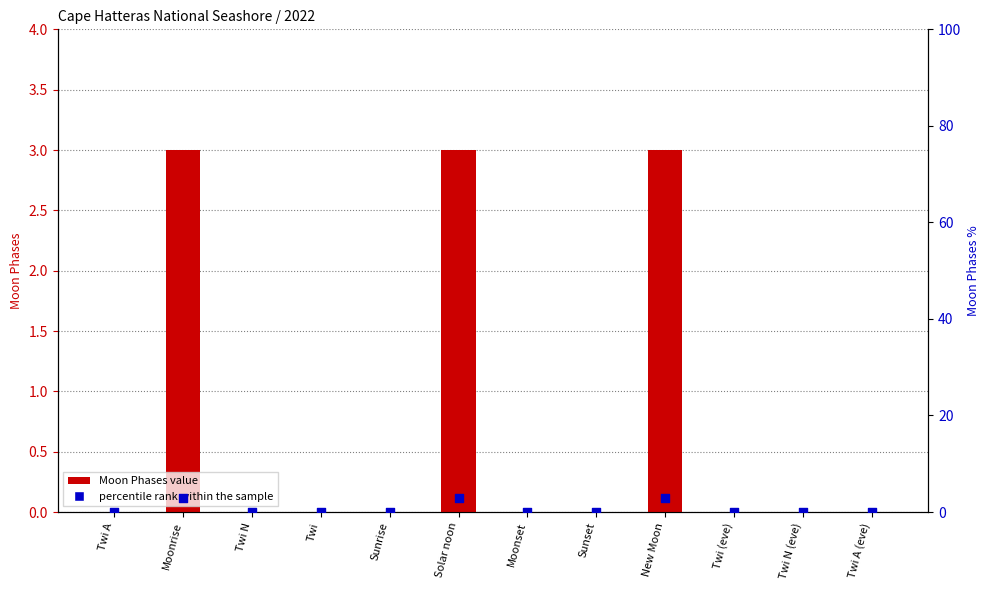

At which category is the sum across all series the highest?

Moonrise